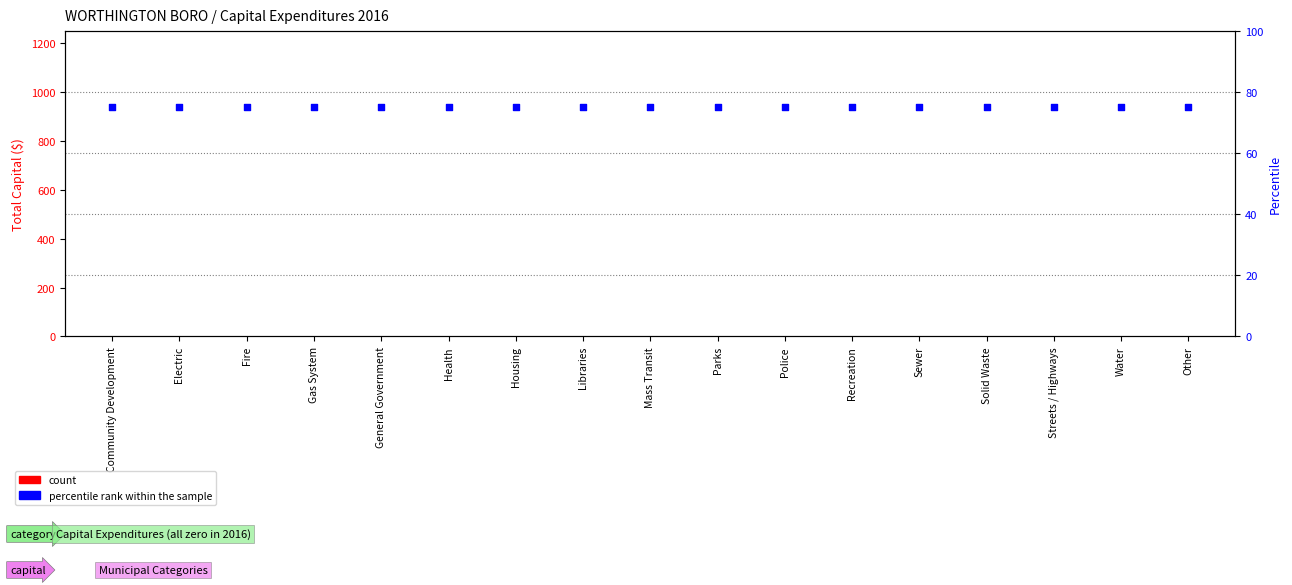

Which series reaches the maximum Y coordinate?

percentile rank within the sample